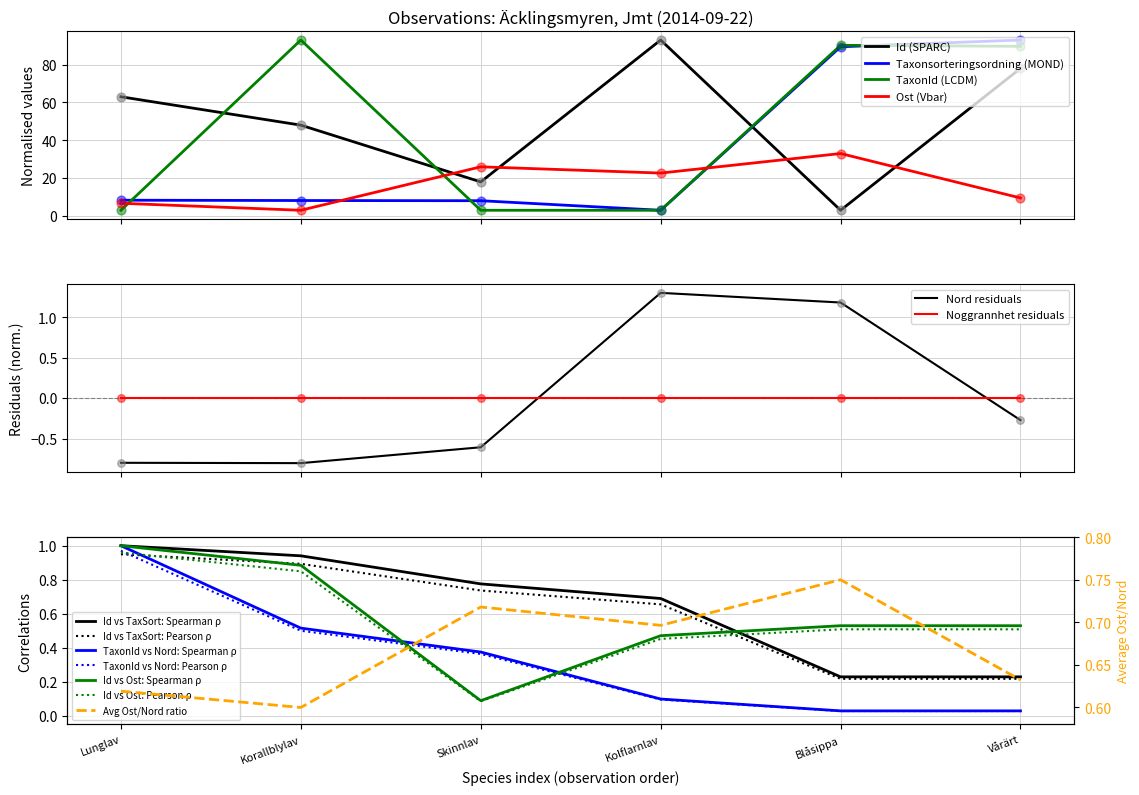

What is the highest value of the Ost (Vbar) series?

33.0